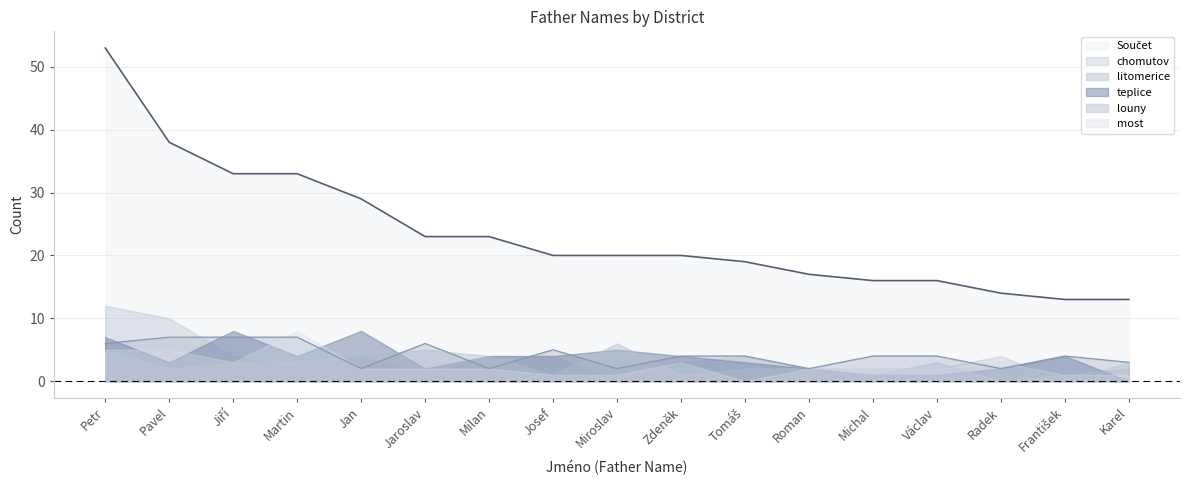

At how many categories does at least one series exceed 29?

4